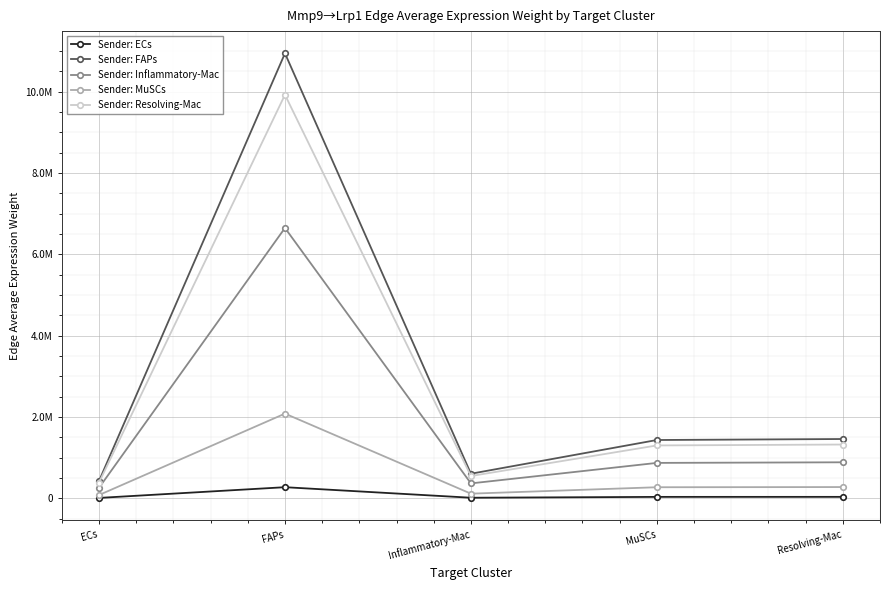

At which category does Sender: FAPs reach its first local valley?

Inflammatory-Mac